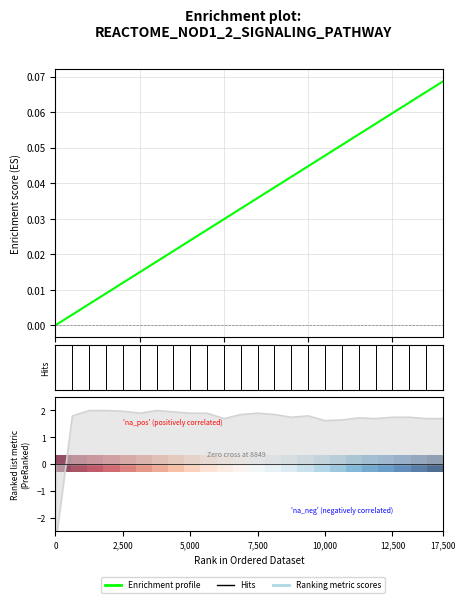

The value of Enrichment profile at 18 is 0.0. True or false?

False